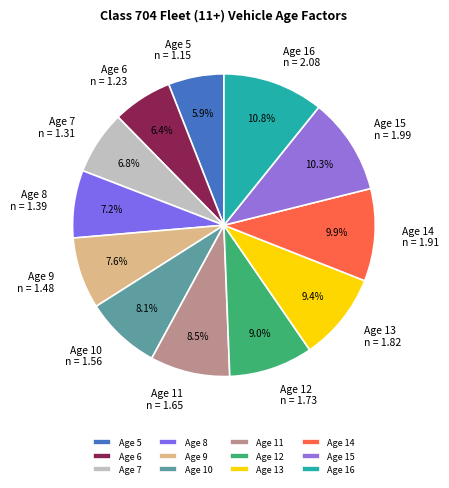

Is there a majority slice in this chart?

No